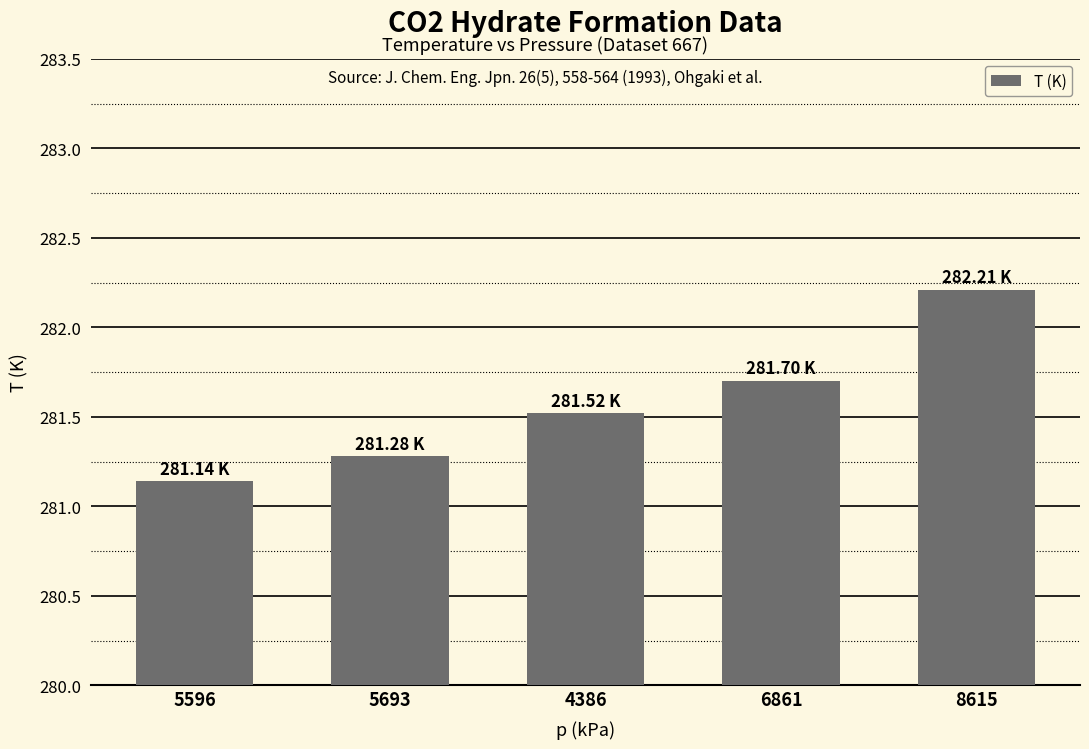

Rank the categories by value from lowest to highest.

5596, 5693, 4386, 6861, 8615